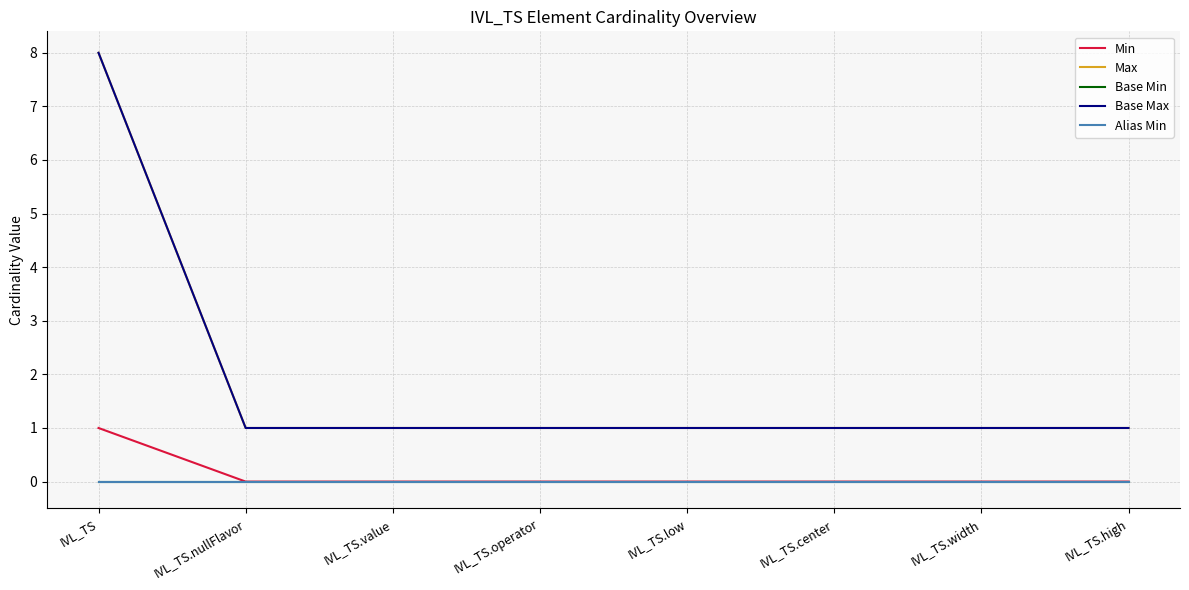

What is the sum of the Max values at IVL_TS.nullFlavor and IVL_TS.operator?

2